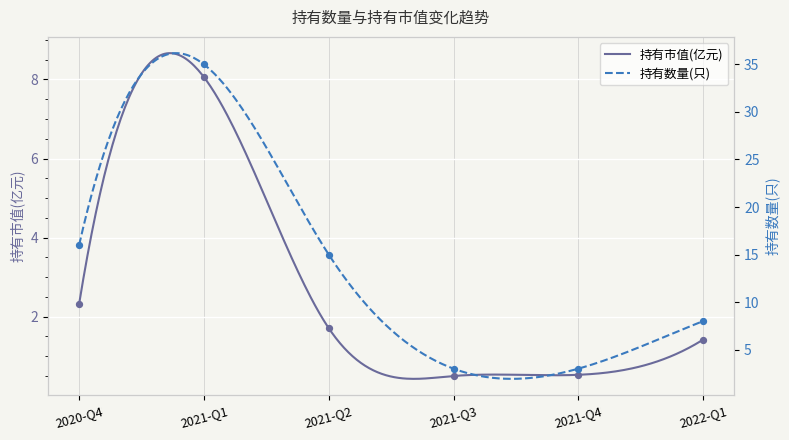

Which series has the largest total across all categories?

持有数量(只)